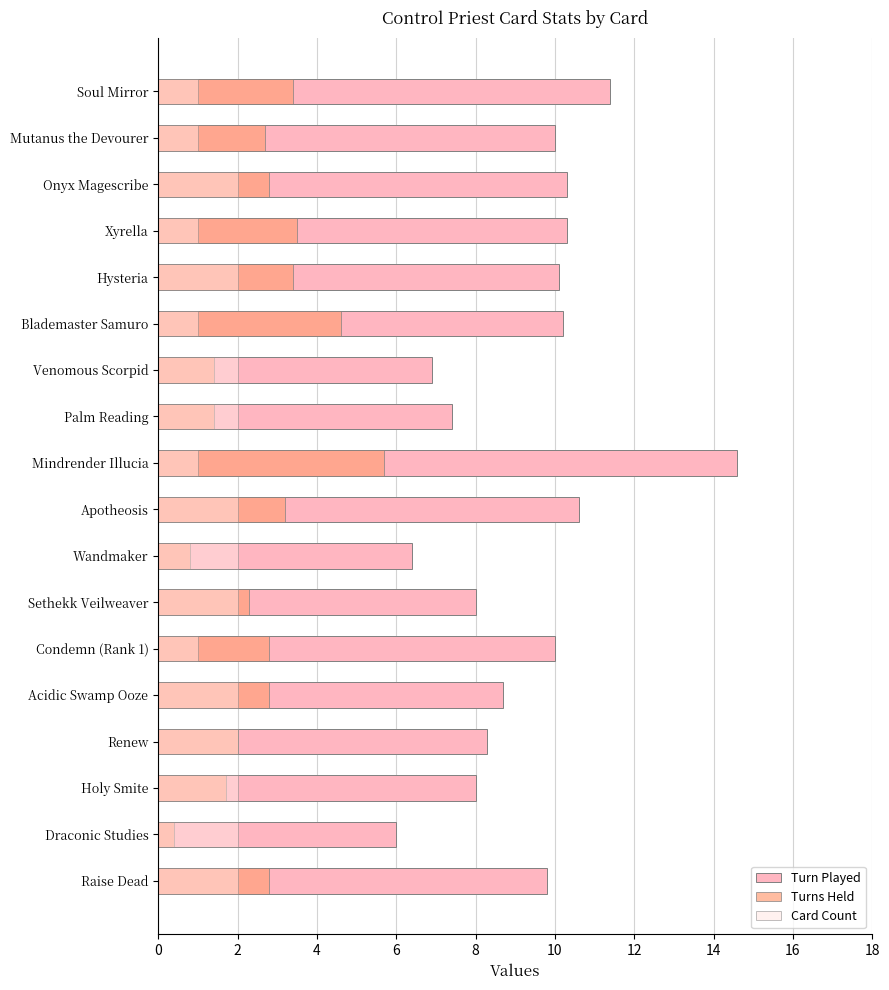

Between Holy Smite and Mutanus the Devourer, which series saw the biggest shift?

Turn Played